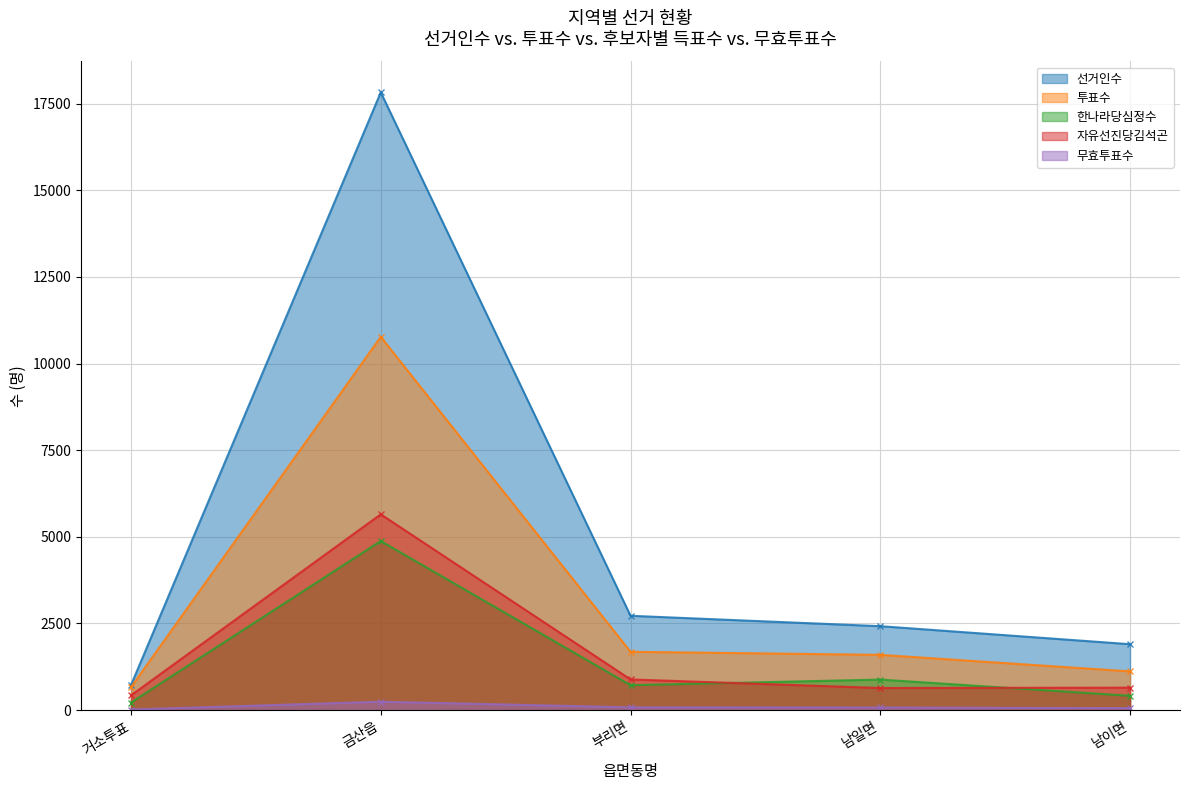

Which series has the largest range (max minus min)?

선거인수